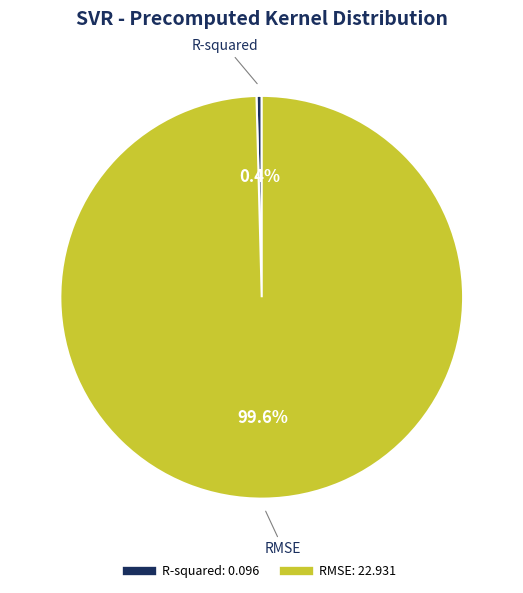

To the nearest percent, what portion does RMSE represent?

100%